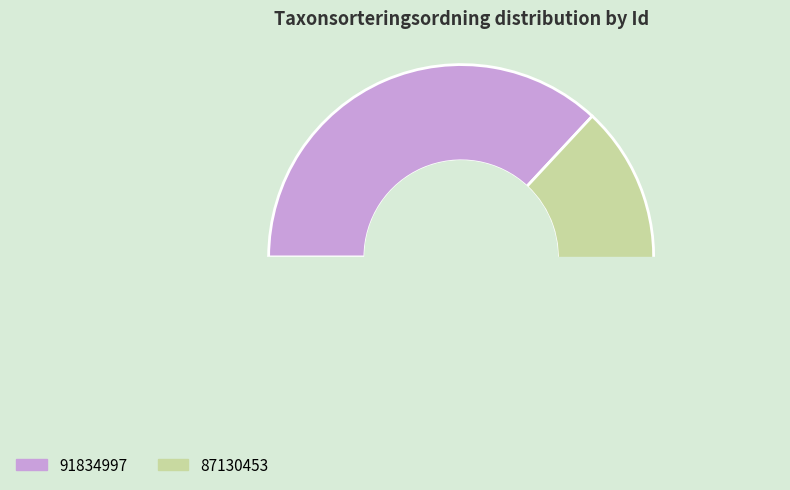

Is it true that 91834997 is 37% of the pie?

True